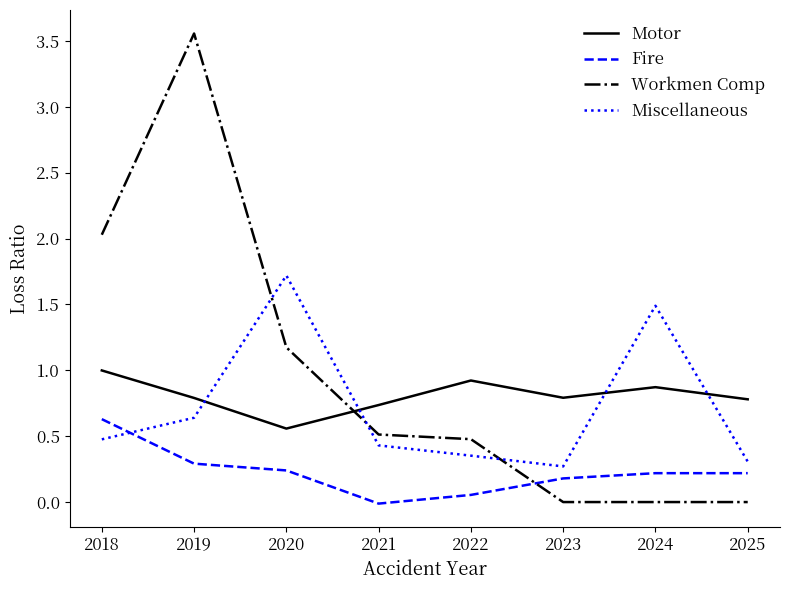

The Motor series shows 1.7 at 2018. True or false?

False